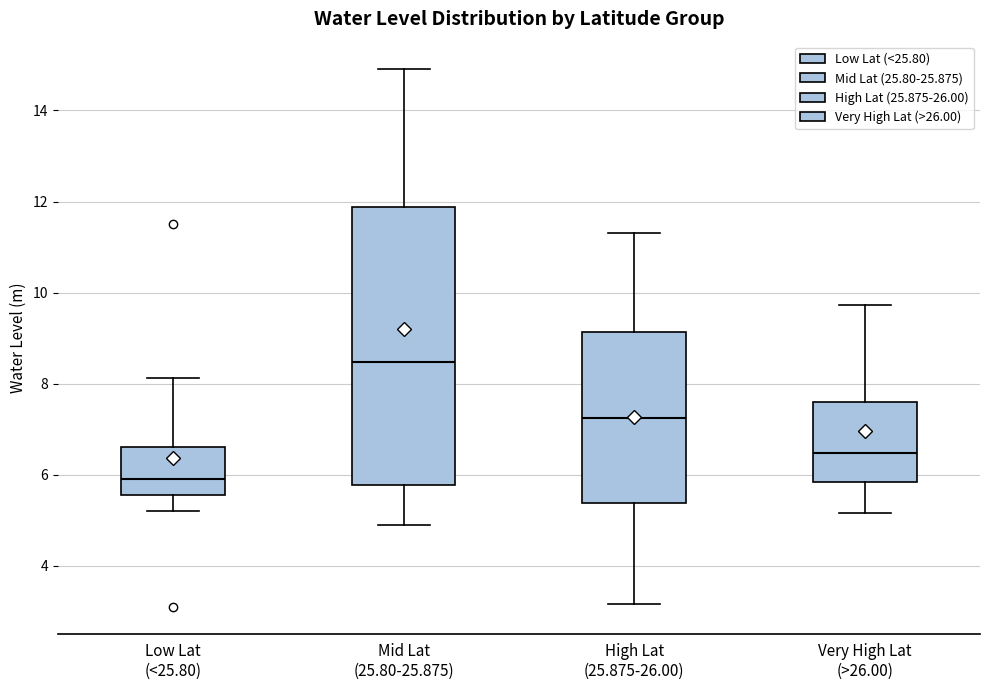

Which box is the tallest, from its lower edge to its upper edge?

Mid Lat (25.80-25.875)